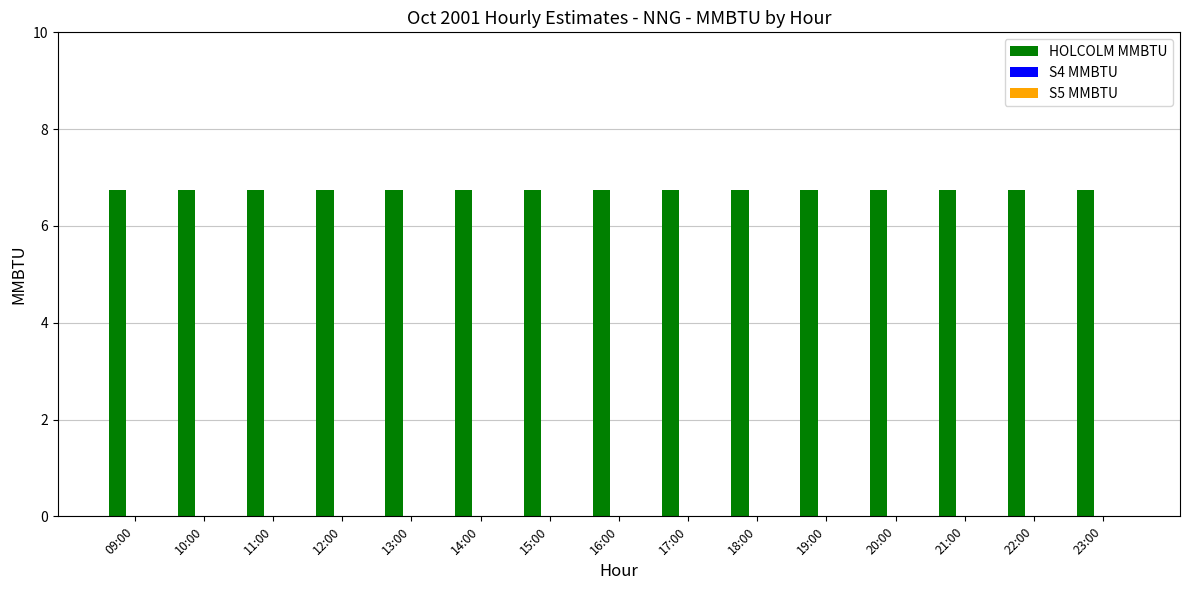

Reading right to left, extract all data points from this chart.

HOLCOLM MMBTU: 6.8	6.8	6.8	6.8	6.8	6.8	6.8	6.8	6.8	6.8	6.8	6.8	6.8	6.8	6.8
S4 MMBTU: 0.0	0.0	0.0	0.0	0.0	0.0	0.0	0.0	0.0	0.0	0.0	0.0	0.0	0.0	0.0
S5 MMBTU: 0.0	0.0	0.0	0.0	0.0	0.0	0.0	0.0	0.0	0.0	0.0	0.0	0.0	0.0	0.0